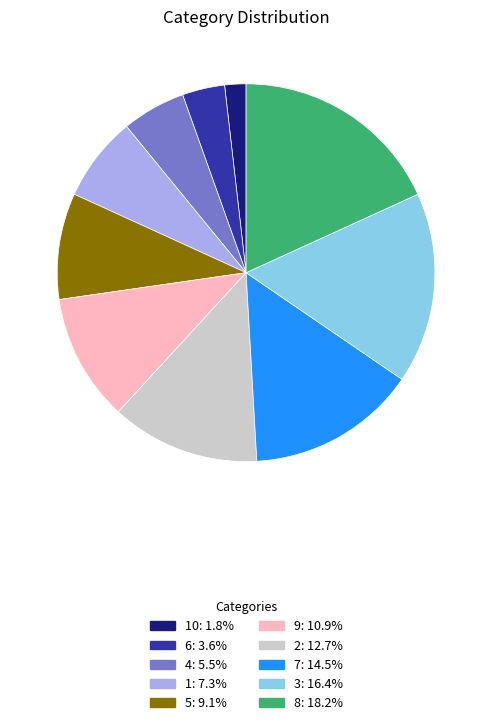

Approximately how many times larger is the value at 2: 12.7% compared to 10: 1.8%?

7.0